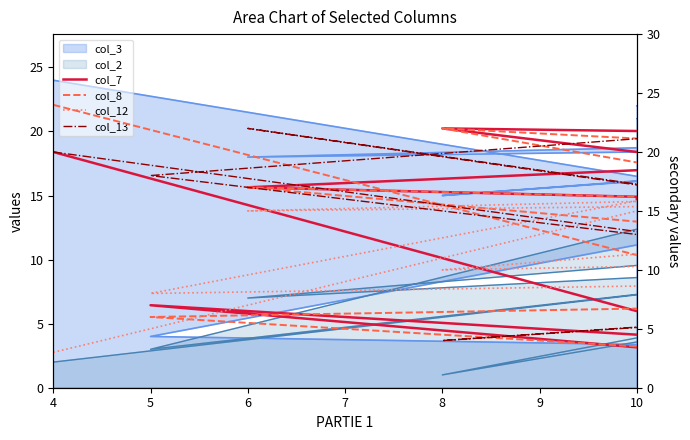

In col_13, how many points are higher than both neighbors (excluding endpoints)?

2